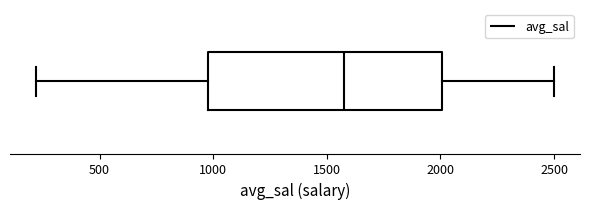

Transcribe this box plot: give where the median line is, the range the box spans, and where the two whiskers end, as read against the x-axis. The values are not printed on the chart, so give them approximately, as read against the axis.

median 1550, box 1000 to 2000, whiskers 200 to 2500